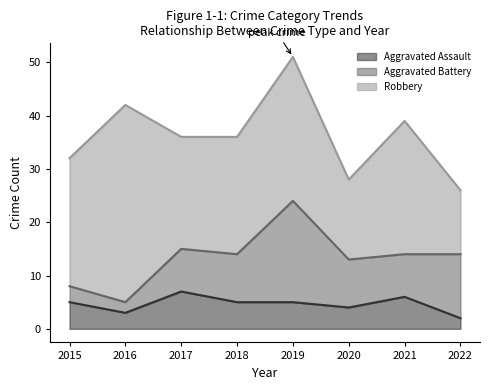

At which category is the sum across all series the highest?

2019